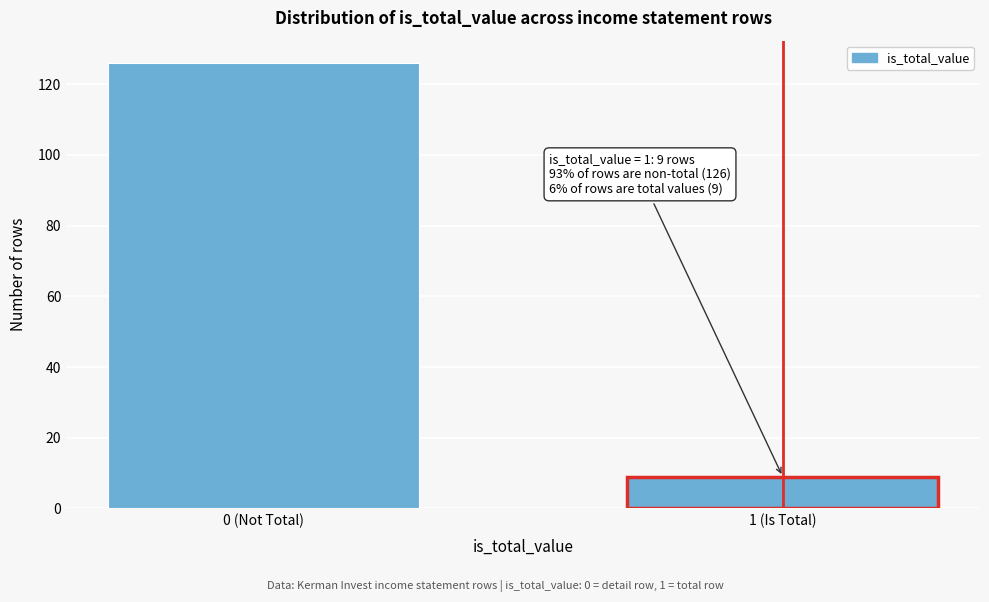

Reading left to right, list all the values displayed in this chart.

126	9